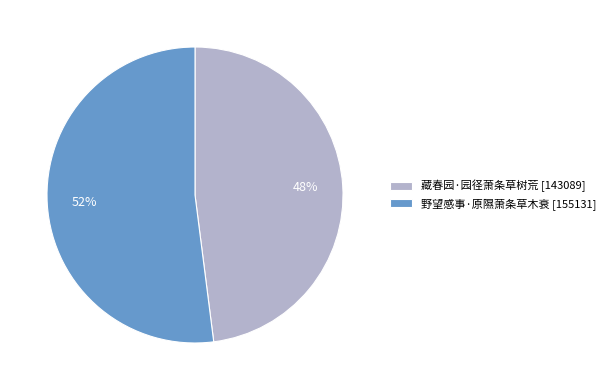

Approximately how many times larger is the value at 藏春园·园径萧条草树荒 compared to 野望感事·原隰萧条草木衰?

0.9